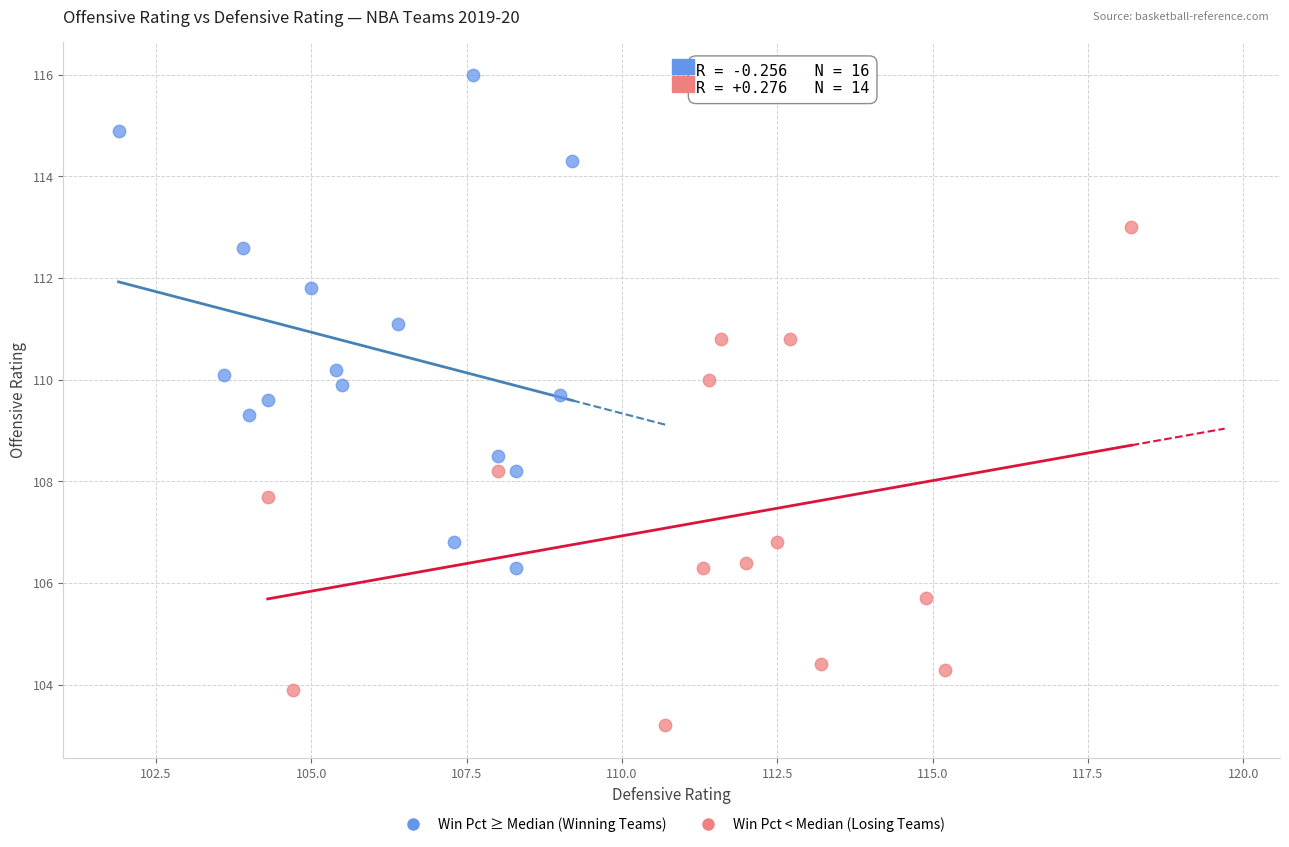

Which series reaches the minimum Y coordinate?

Win Pct < Median (Losing Teams)